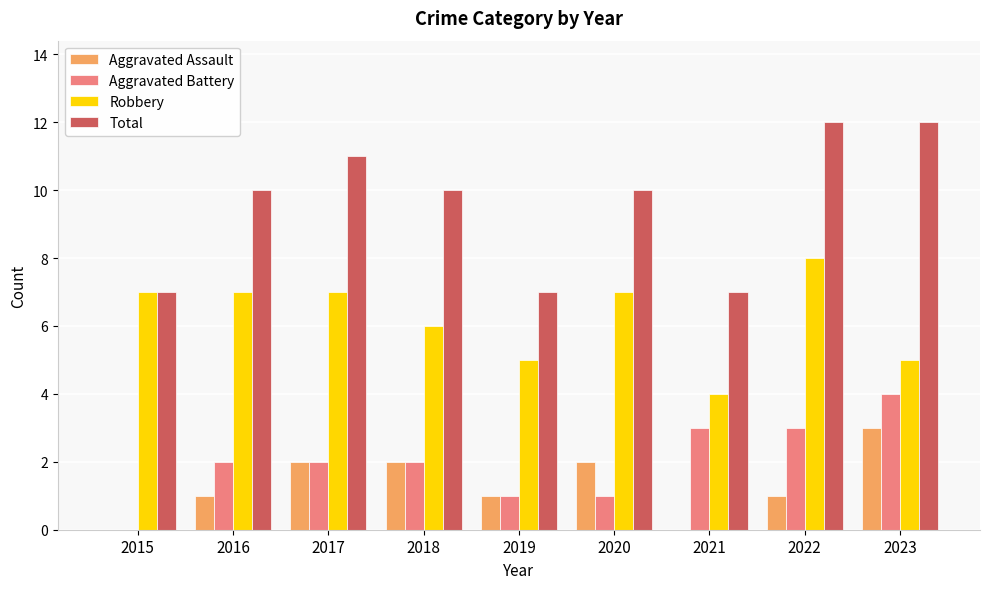

What is the highest value of the Aggravated Battery series?

4